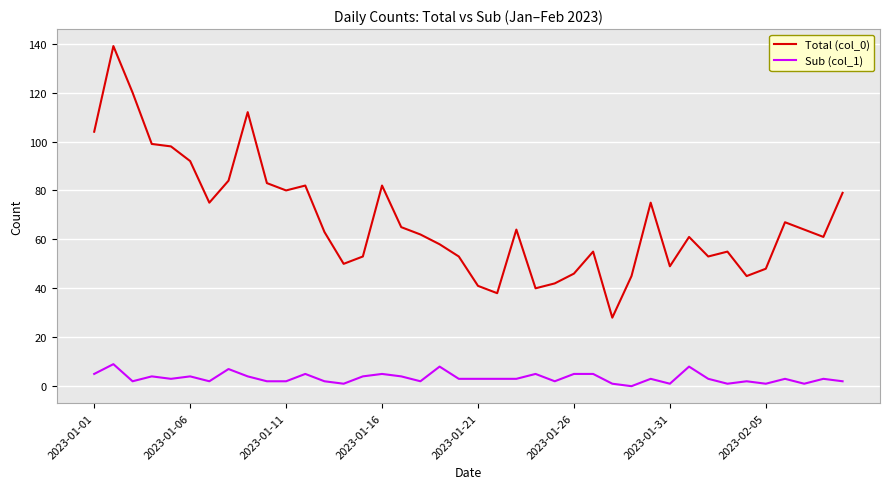

True or false: Total (col_0) and Sub (col_1) cross at least once.

False